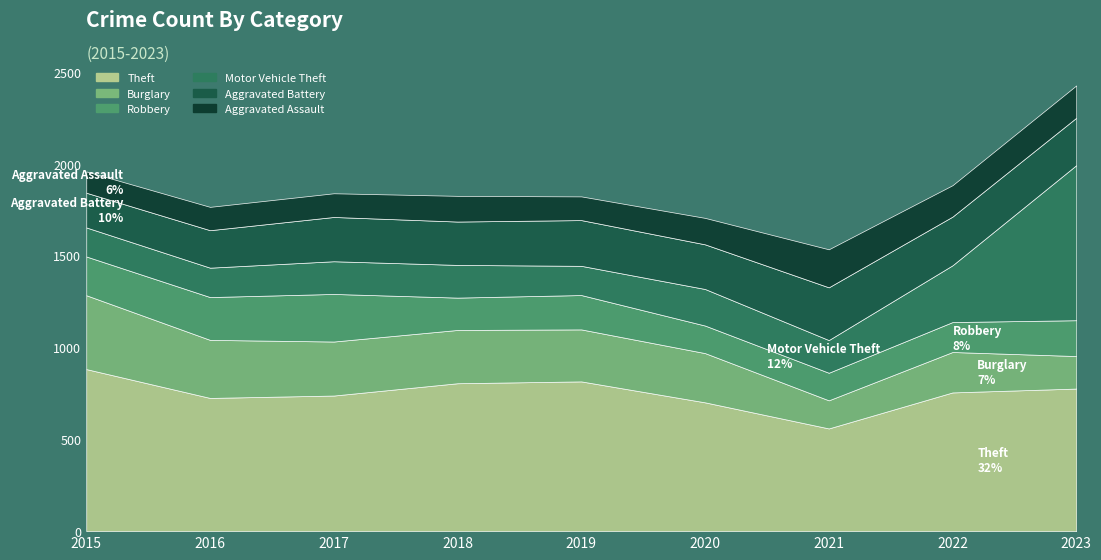

How many lines are shown in the chart?

6